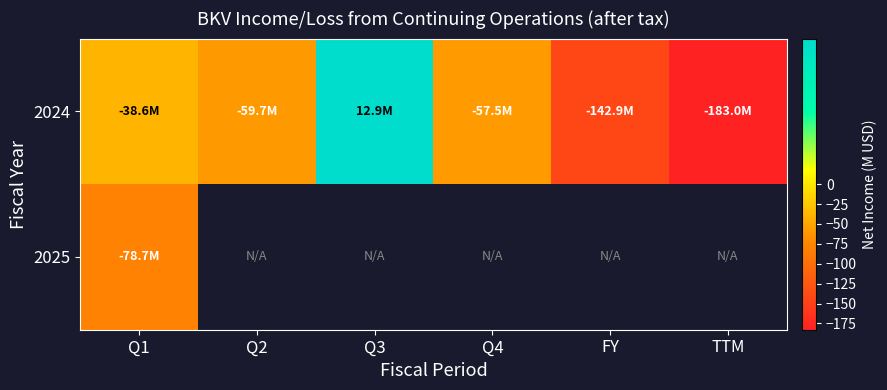

What value does the 2024 series have at Q2?

-59.7